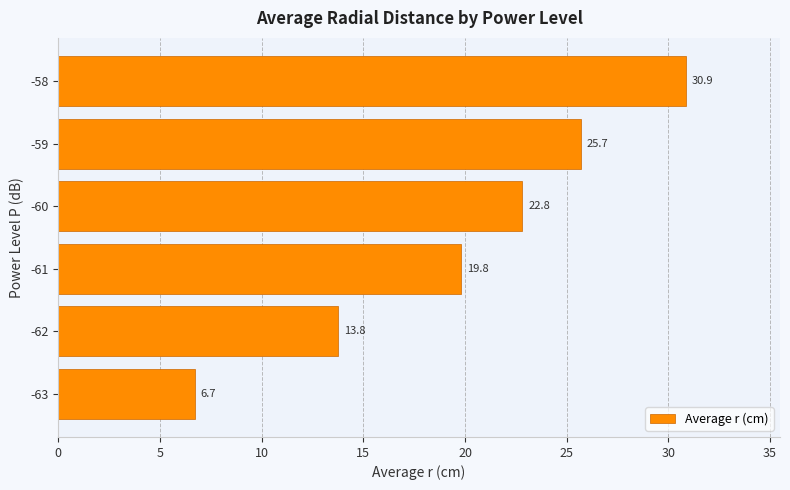

Between -59 and -60, which is larger?

-59